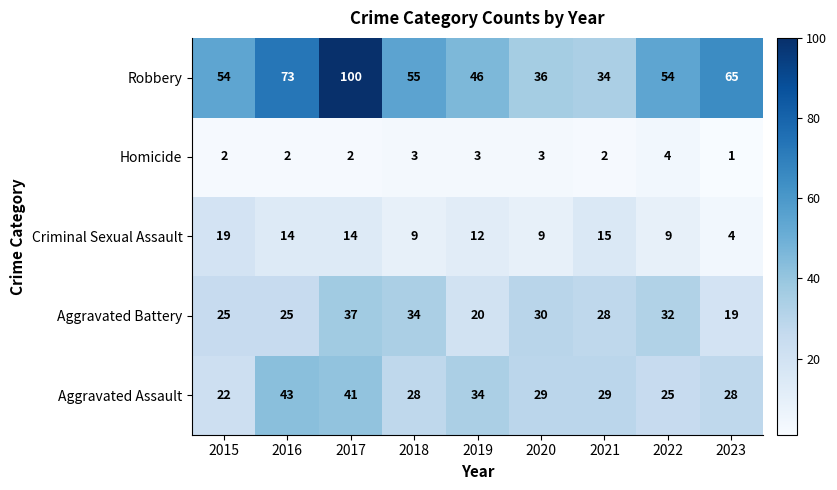

Between 2019 and 2021, which series saw the biggest shift?

Robbery